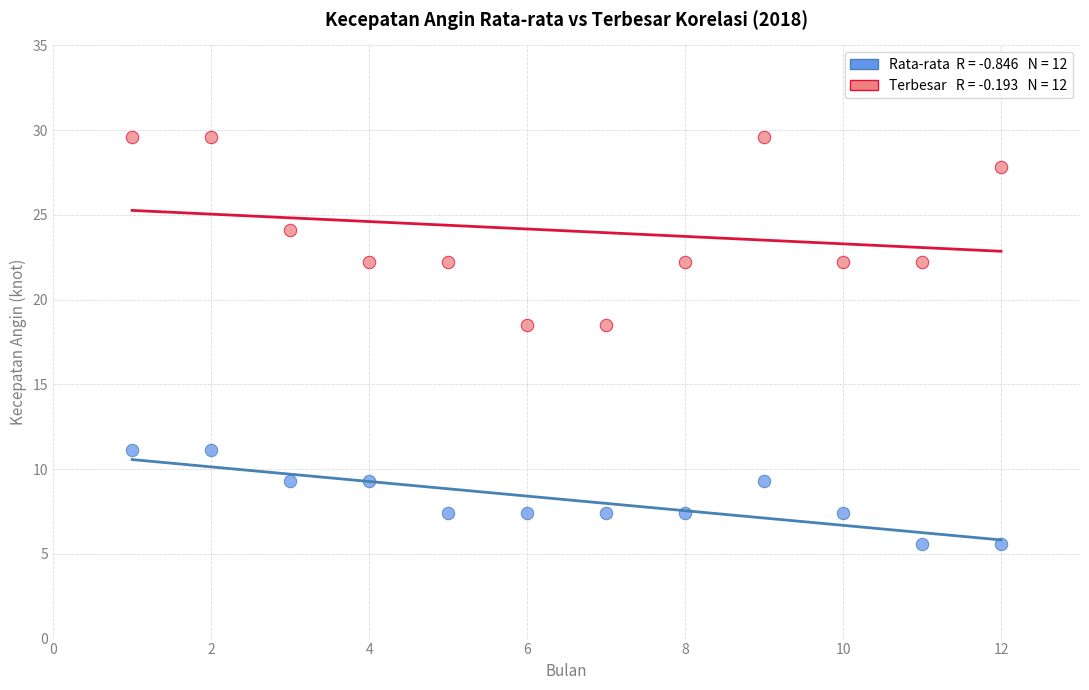

Across all data points, what is the range of X values (max minus min)?

11.0